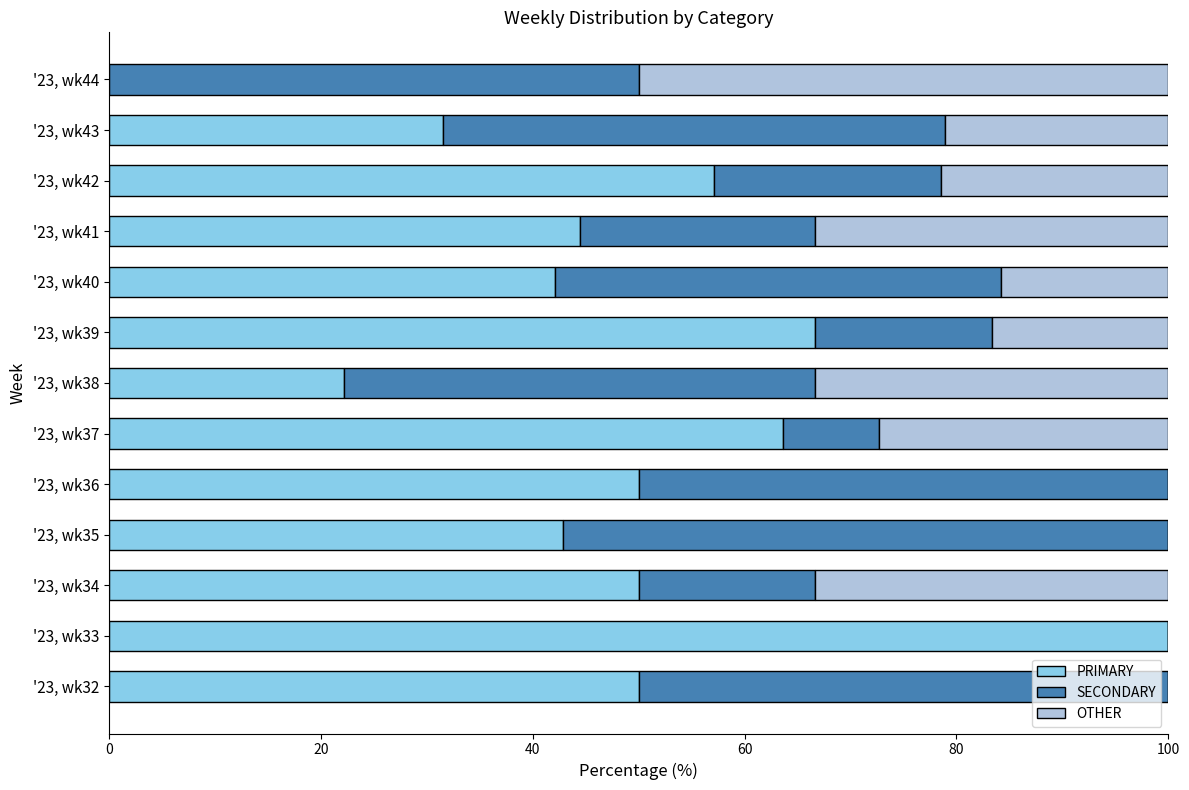

Is it true that PRIMARY equals 50.0 at '23, wk34?

True